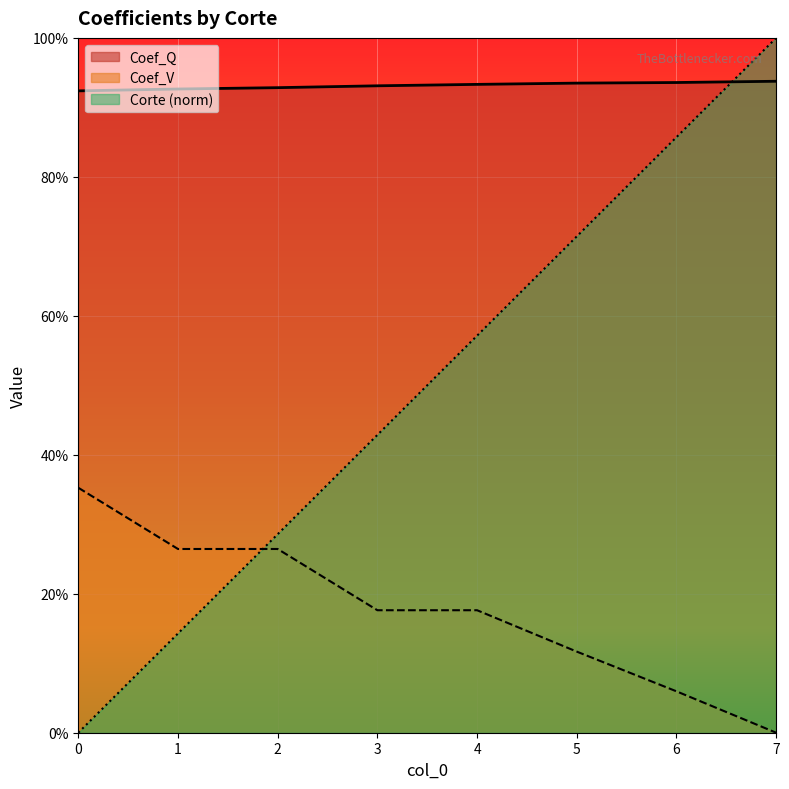

The Corte series shows 0.2 at 3. True or false?

False